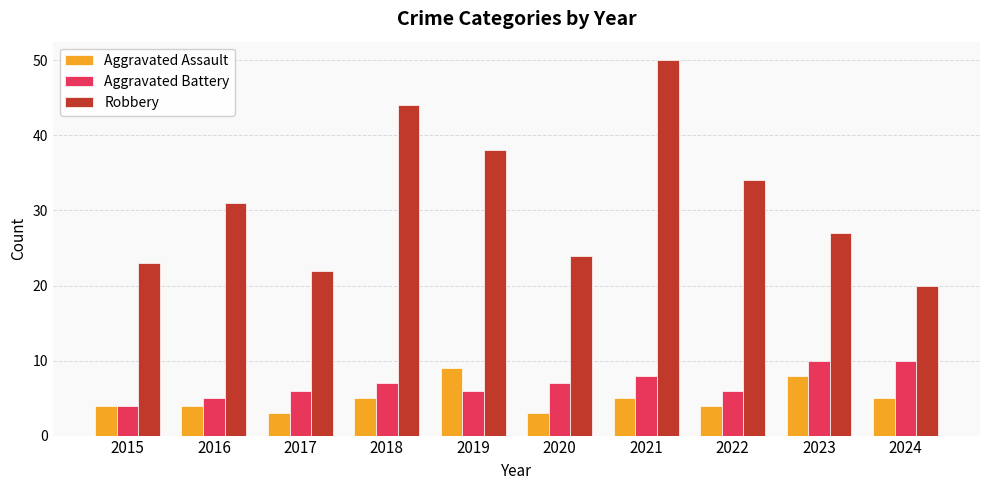

What is the lowest value of the Robbery series?

20